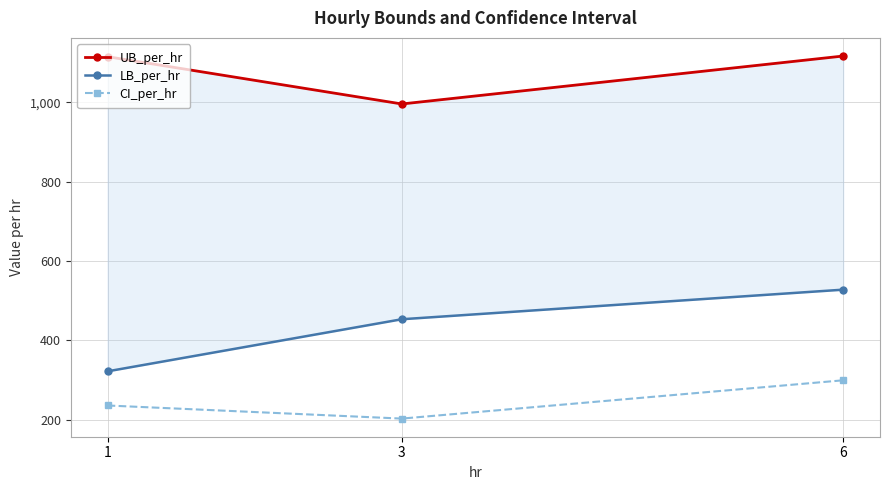

Rank the series by their maximum value, from lowest to highest.

CI_per_hr, LB_per_hr, UB_per_hr